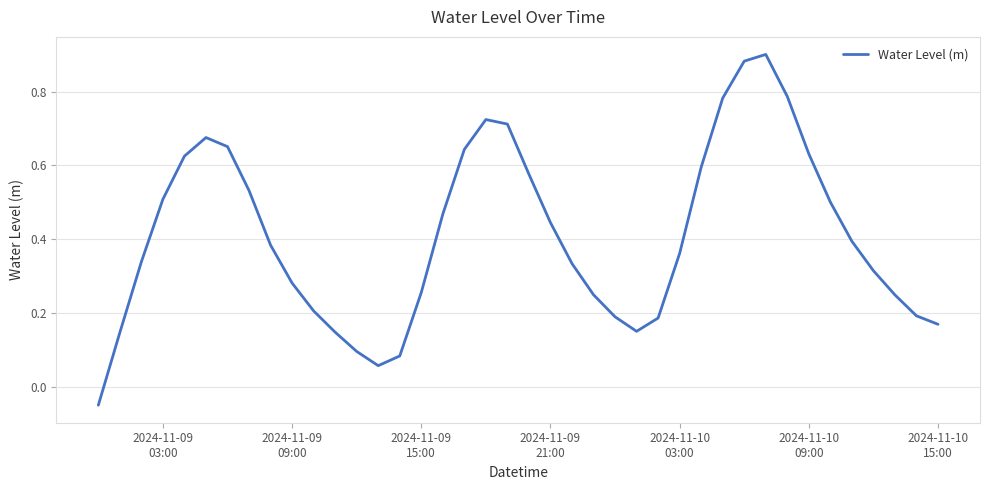

Does the chart have visible grid lines?

Yes